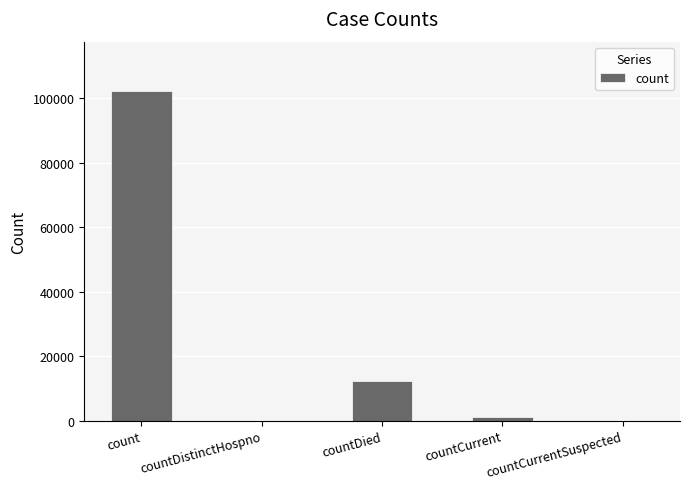

What is the sum of all values?

115743